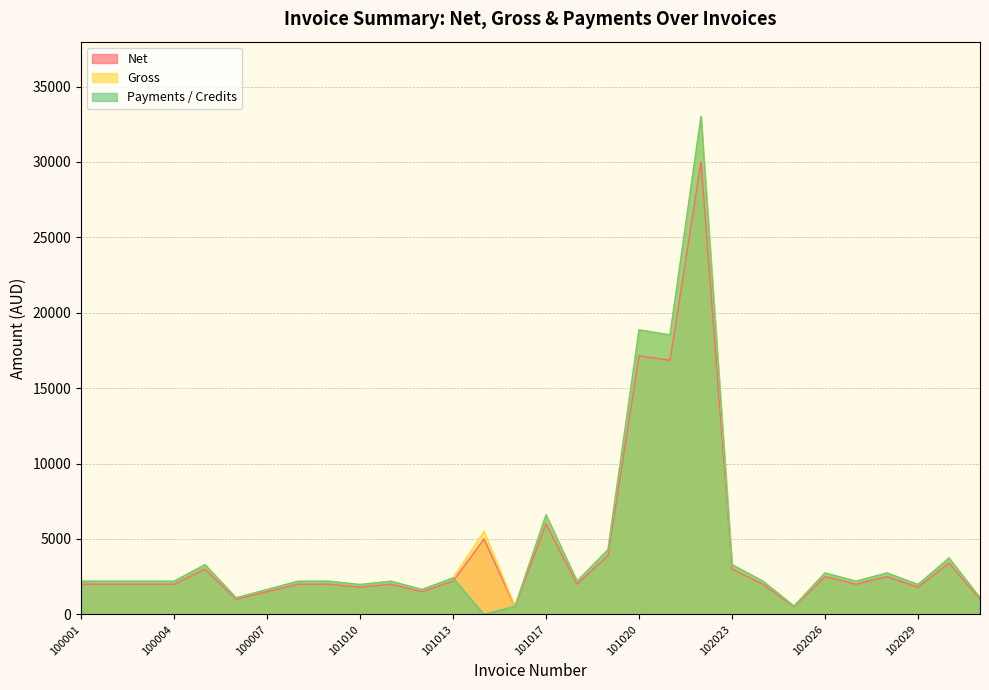

The value of Net at 102023 is 3000.0. True or false?

True